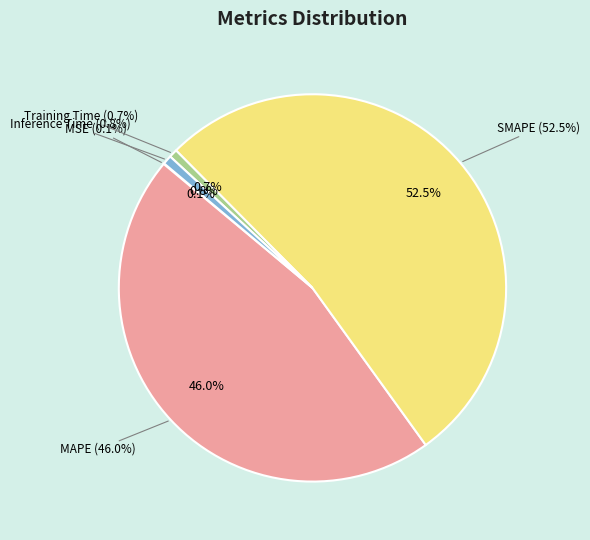

To the nearest percent, what is the difference between the largest and smallest slice percentages?

52%